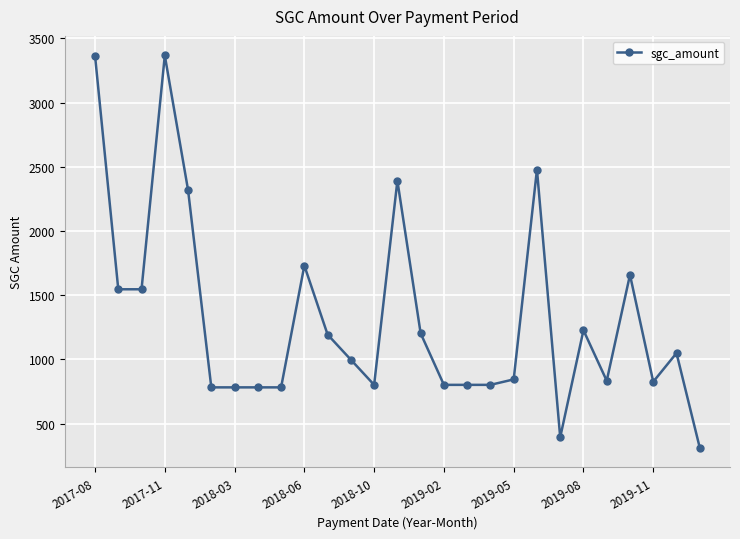

How many categories are shown in the chart?

27